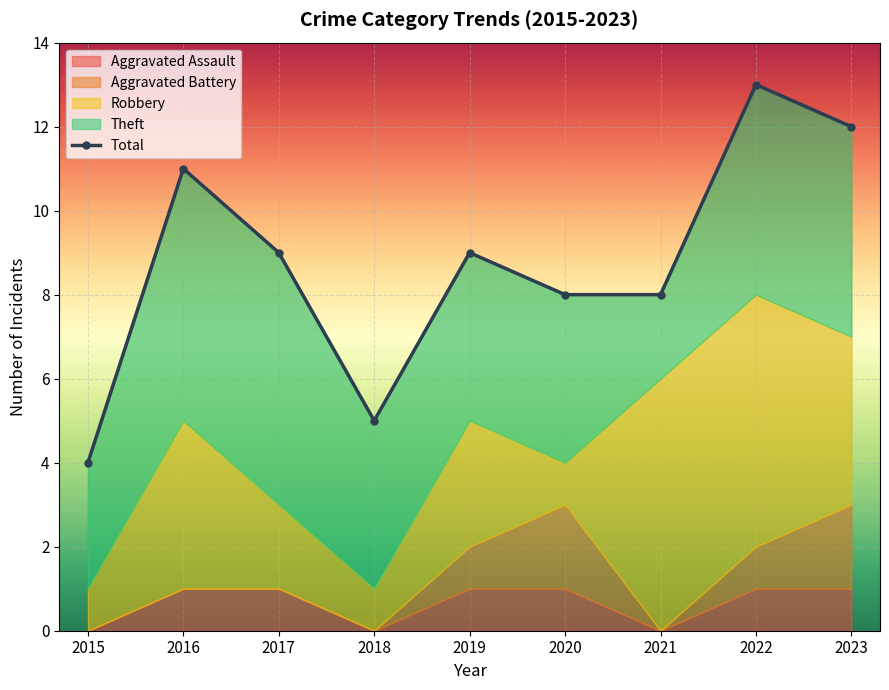

What is the difference between the maximum and minimum values?

9